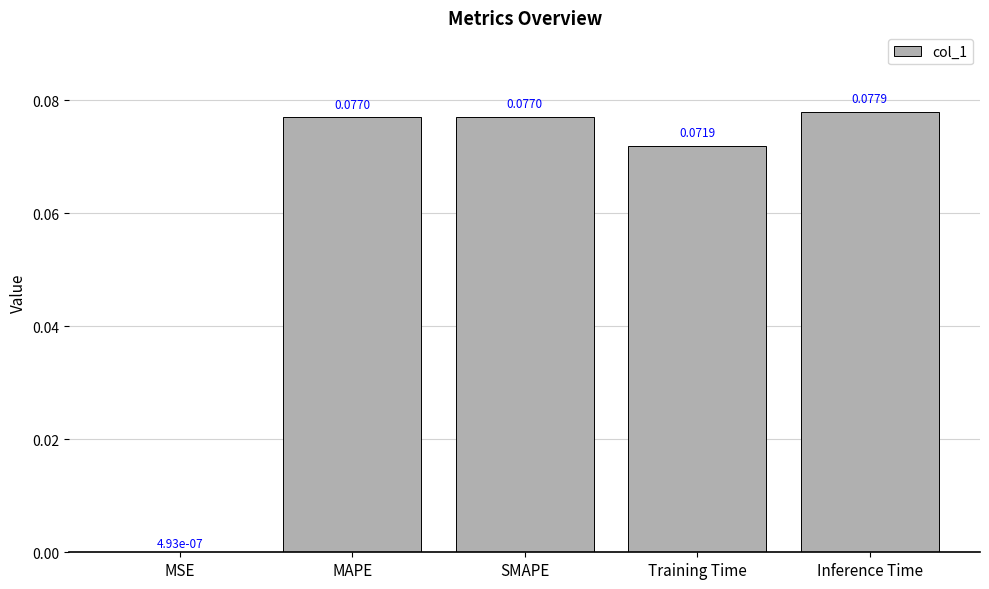

What is the sum of all values?

0.3